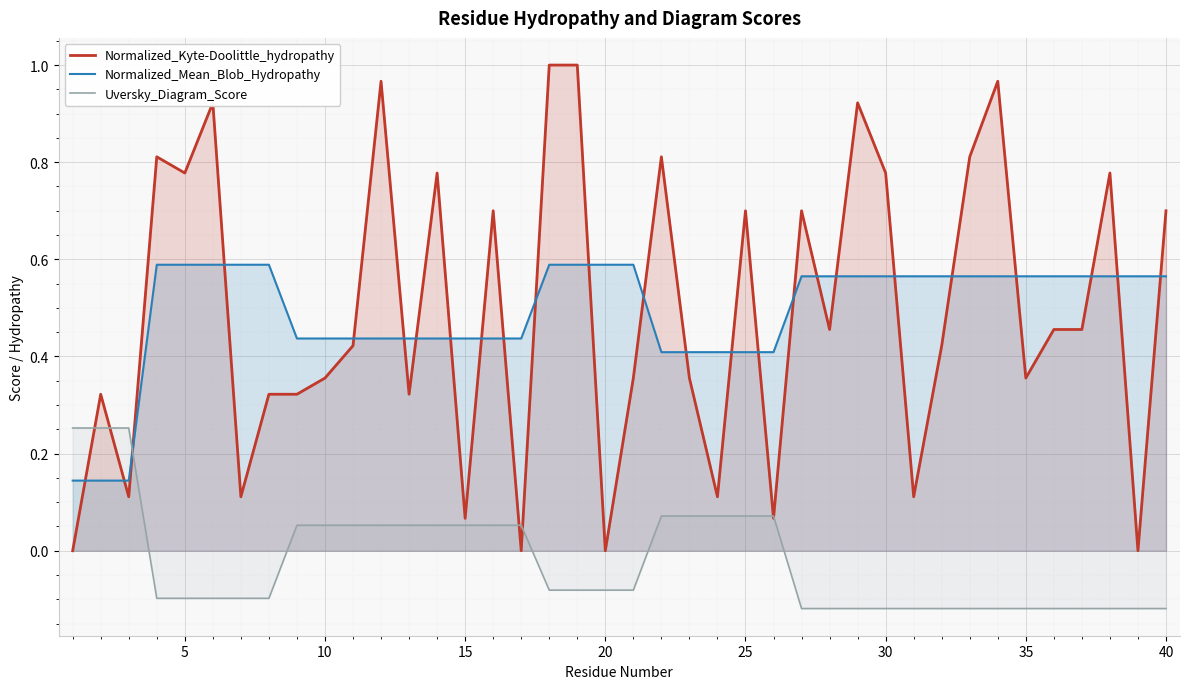

Which series has the widest spread of values?

Normalized_Kyte-Doolittle_hydropathy